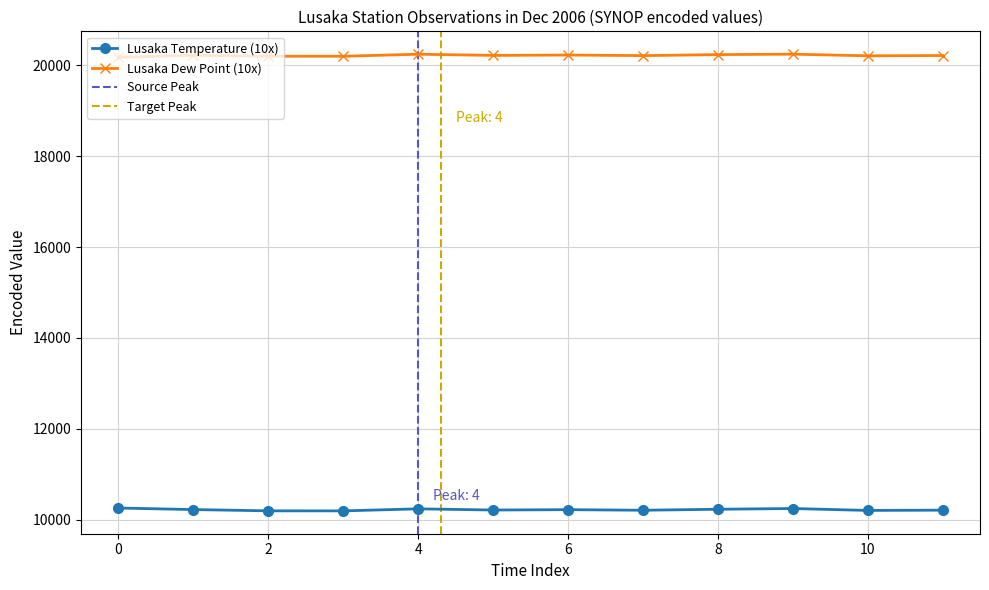

Is it true that Lusaka Dew Point (10x) equals 9924 at 10?

False